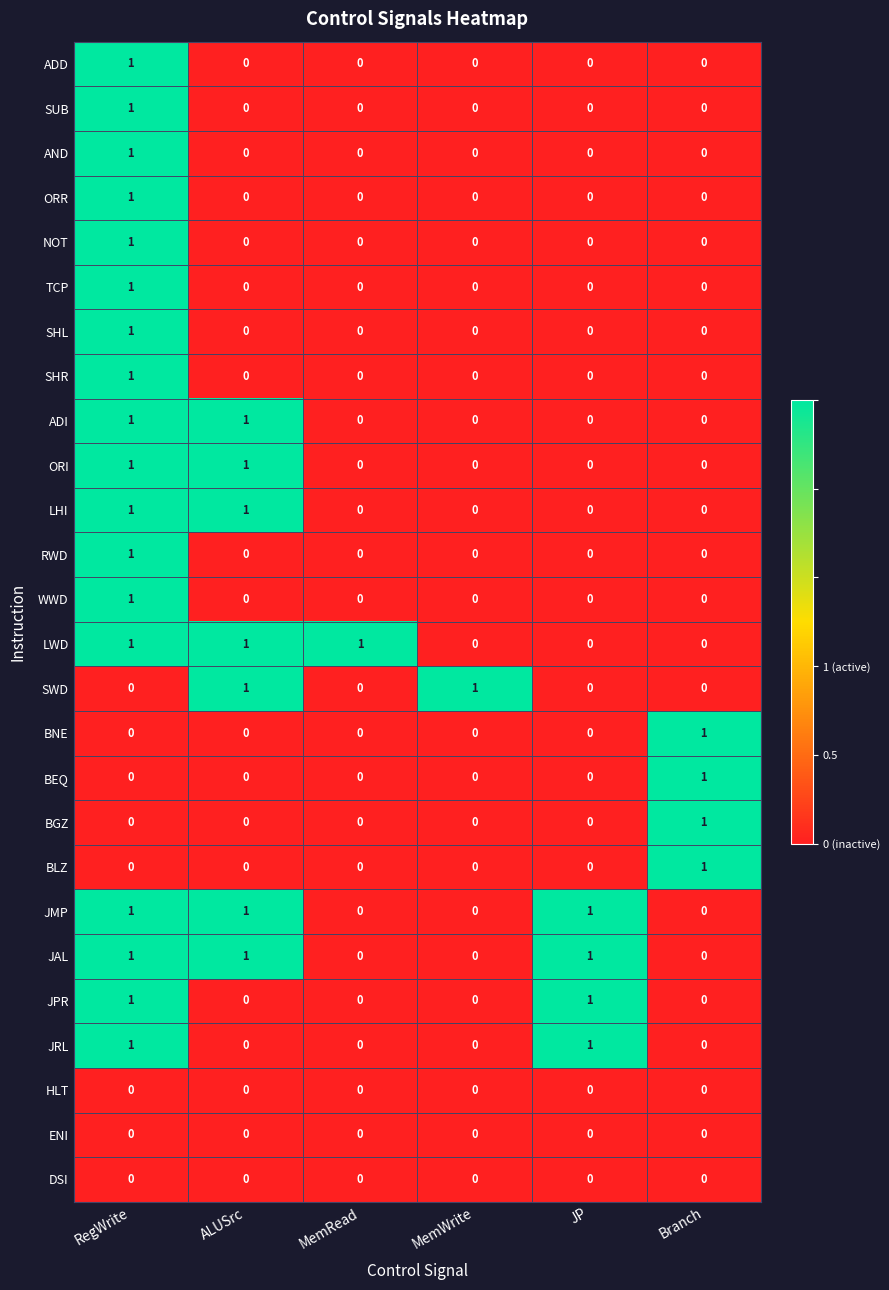

At how many categories does at least one series exceed 0?

6